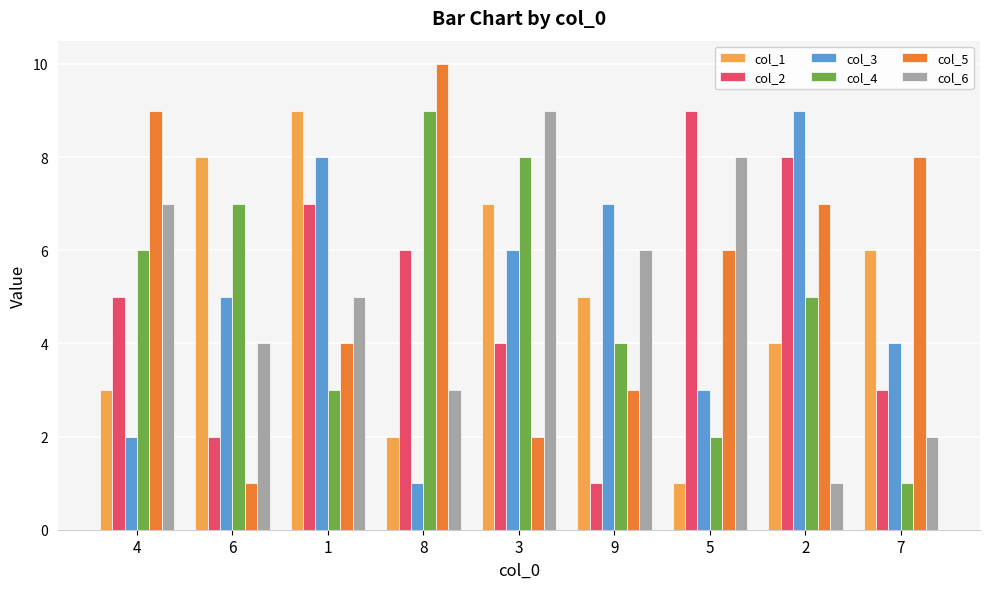

Which series has the widest spread of values?

col_5